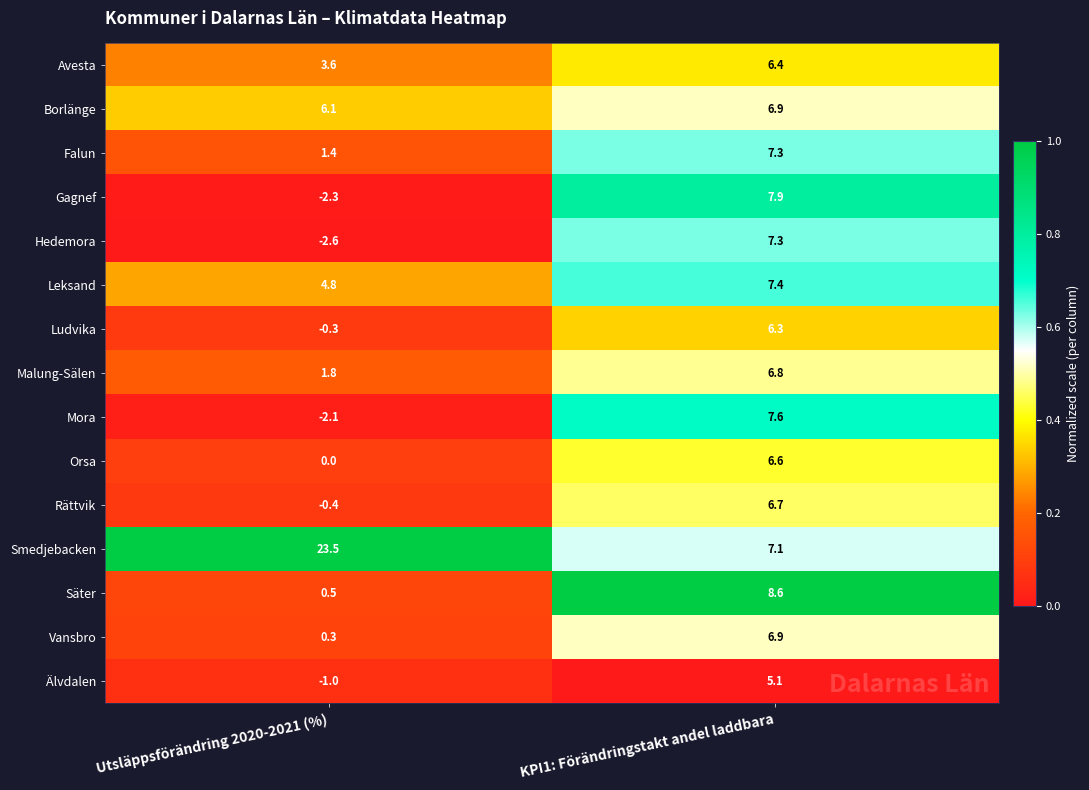

Between Utsläppsförändring 2020-2021 (%) and KPI1: Förändringstakt andel laddbara, which series saw the biggest shift?

Smedjebacken